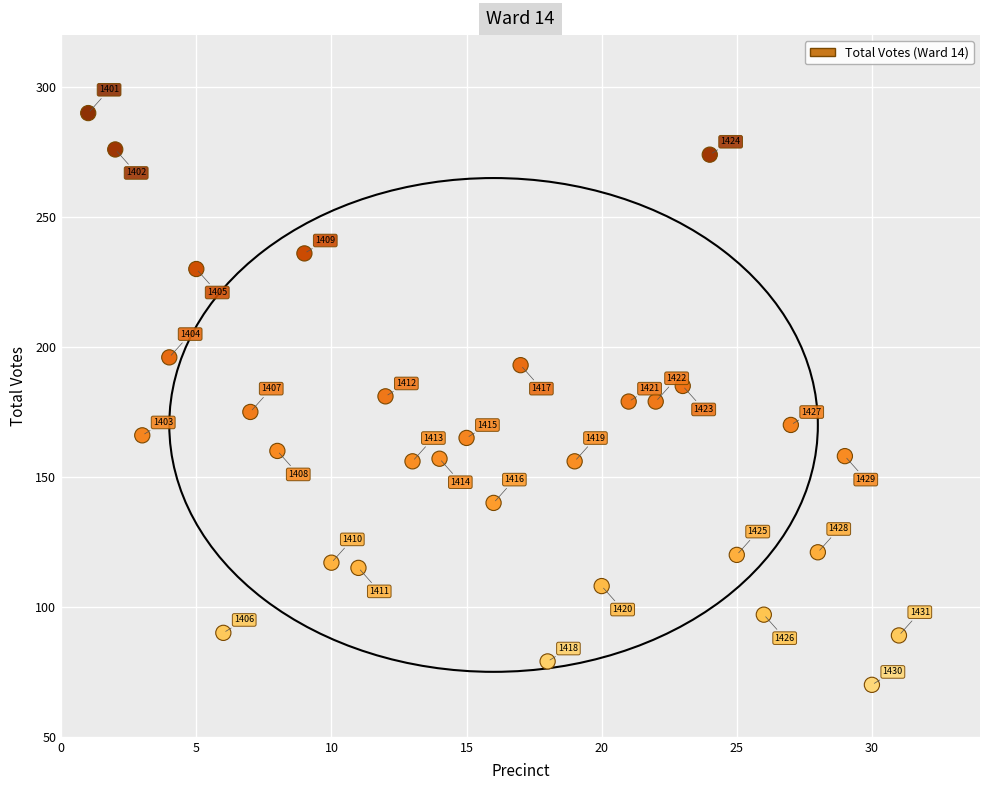

What is the range of X values (max minus min)?

30